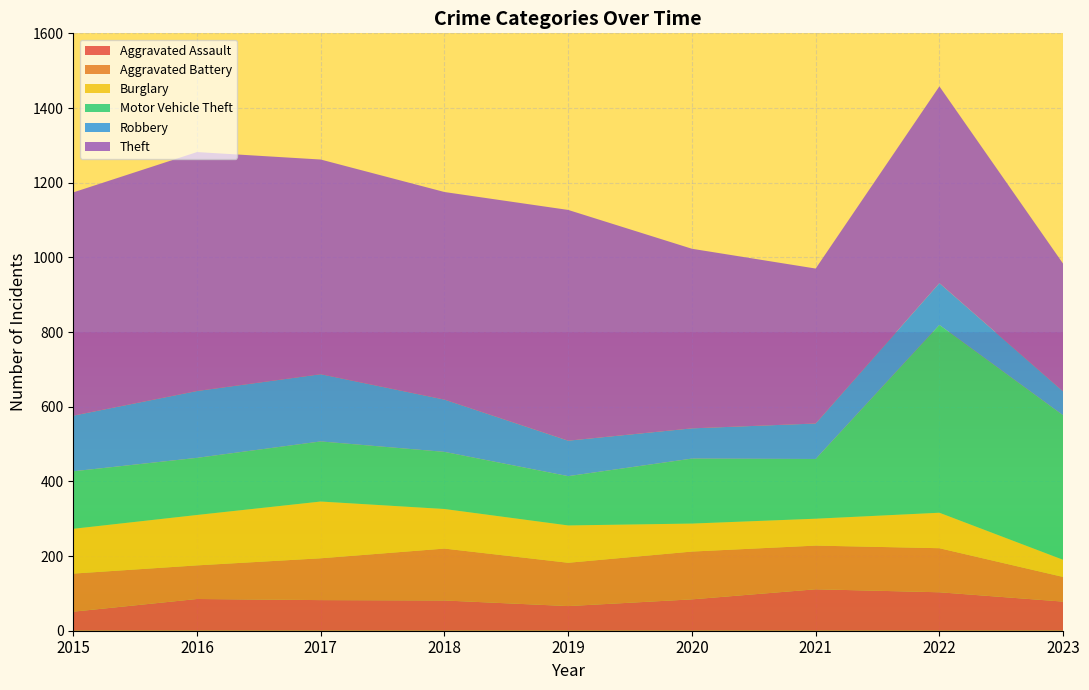

Reading right to left, what are all the values shown in this chart?

Aggravated Assault: 78	103	111	84	66	81	82	85	51
Aggravated Battery: 66	118	117	128	116	139	112	90	102
Burglary: 46	95	72	75	100	106	152	135	120
Motor Vehicle Theft: 387	503	160	174	132	153	161	153	154
Robbery: 64	112	95	81	95	140	180	179	149
Theft: 342	527	415	481	618	556	575	640	598